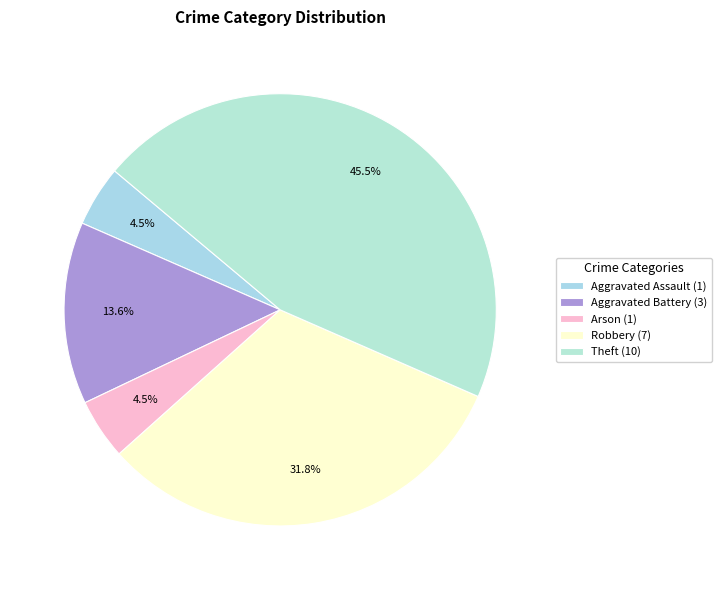

How much of the chart is everything except Aggravated Assault?

95.5%